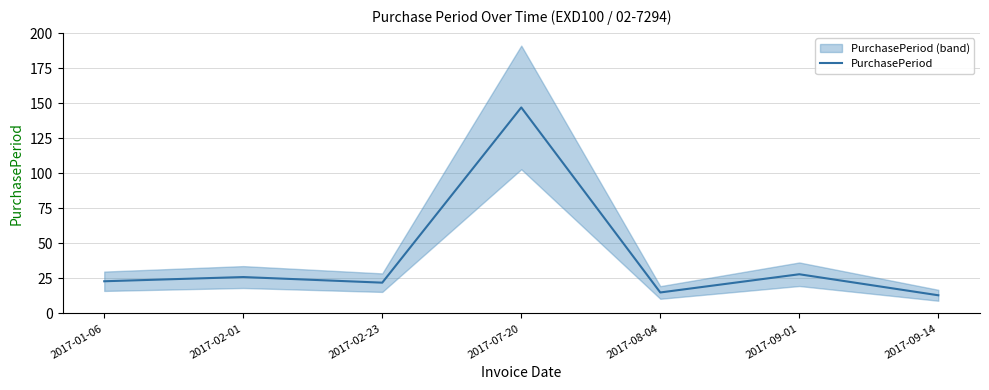

The chart shows a value of 42 at 2017-02-01. True or false?

False